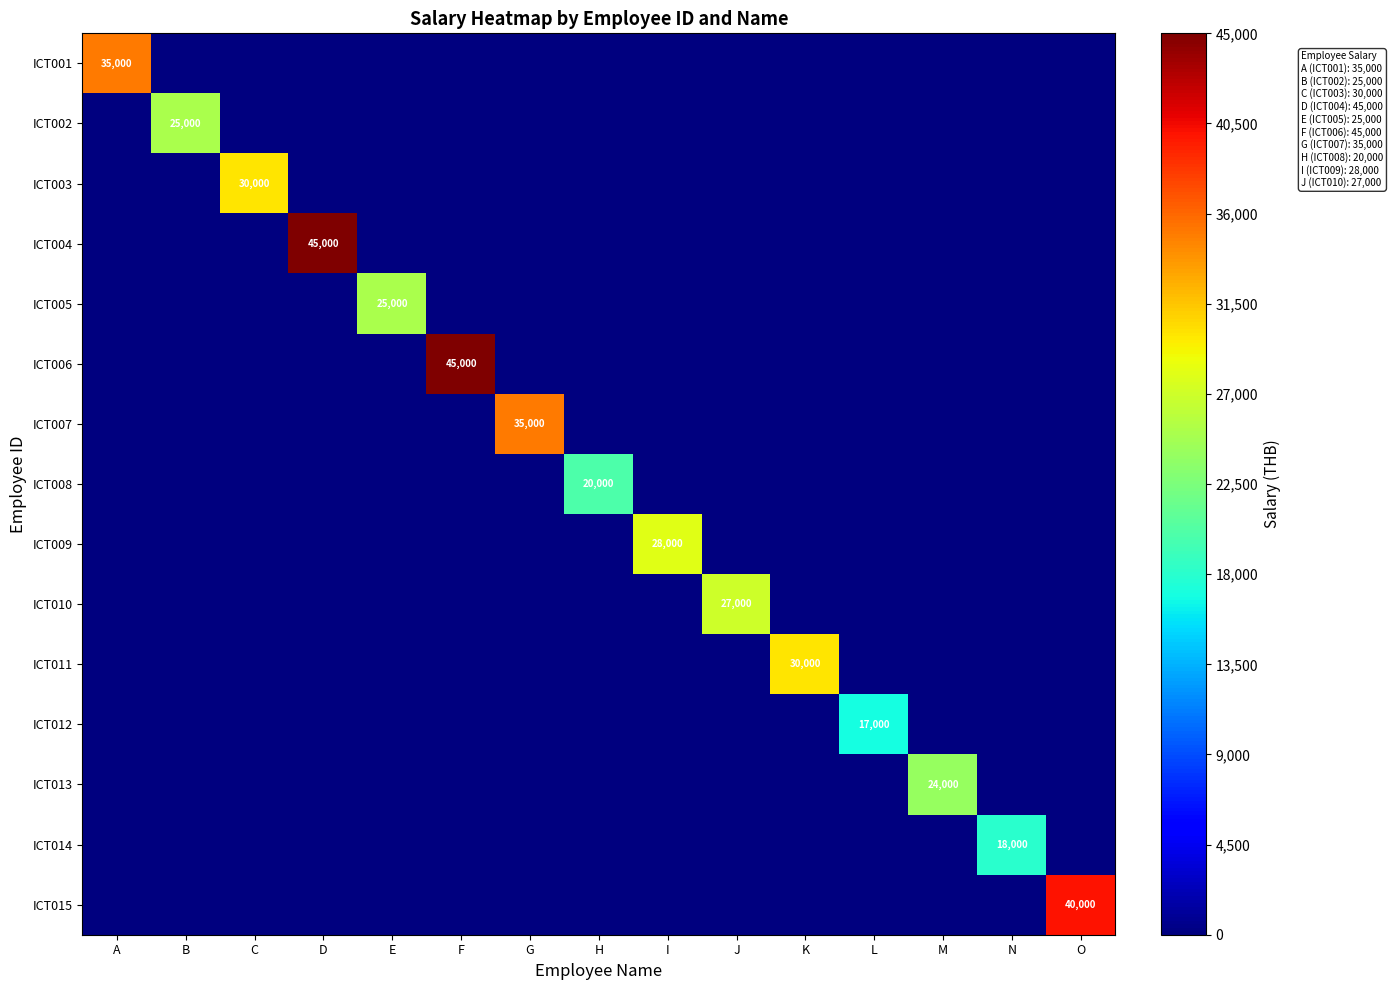

The value of ICT009 at I is 28000. True or false?

True